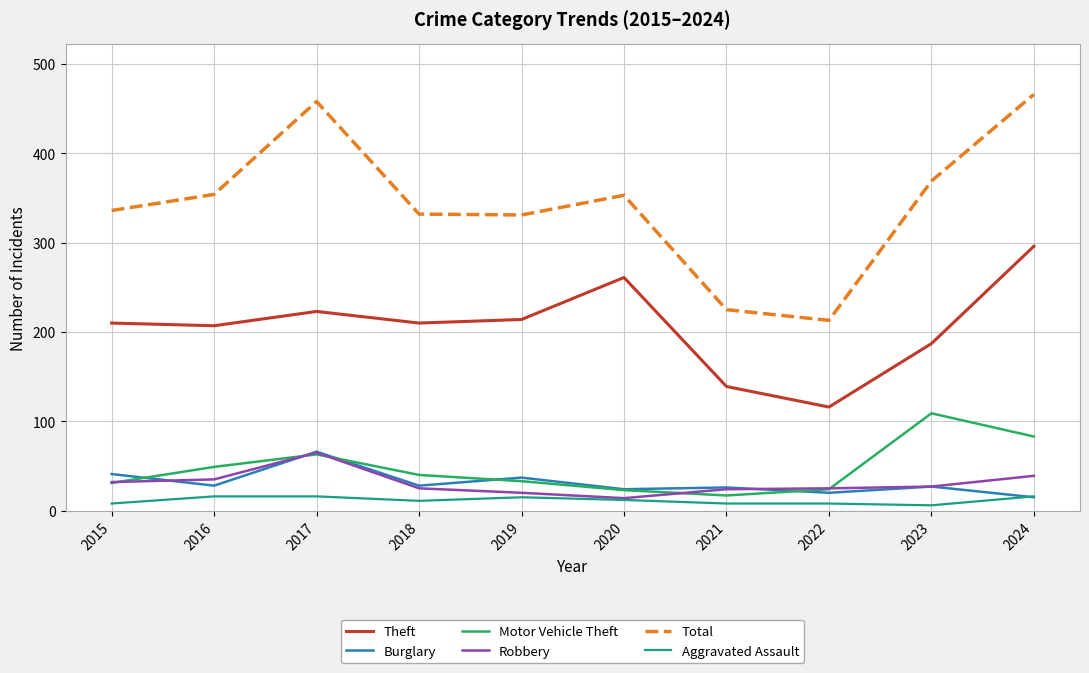

Is it true that Robbery equals 11 at 2024?

False